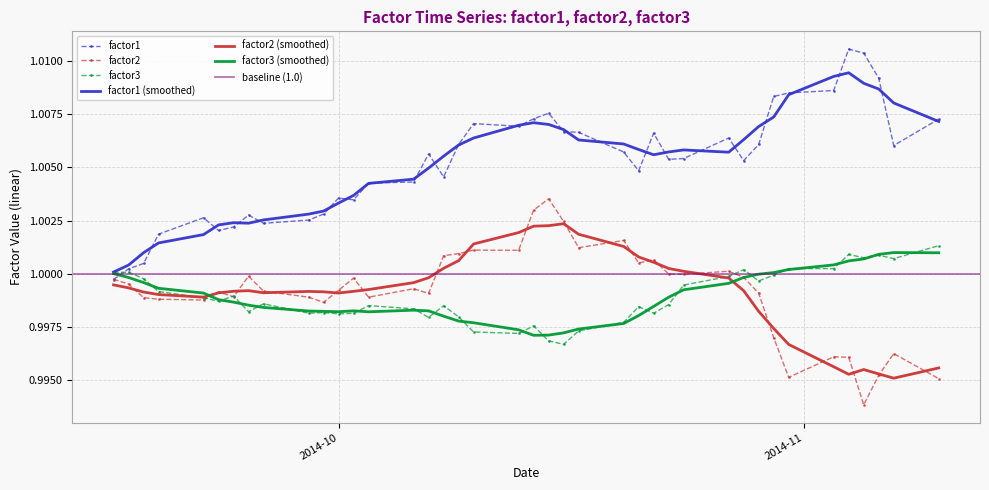

What is the total value across all series at 2014-09-29?

3.0